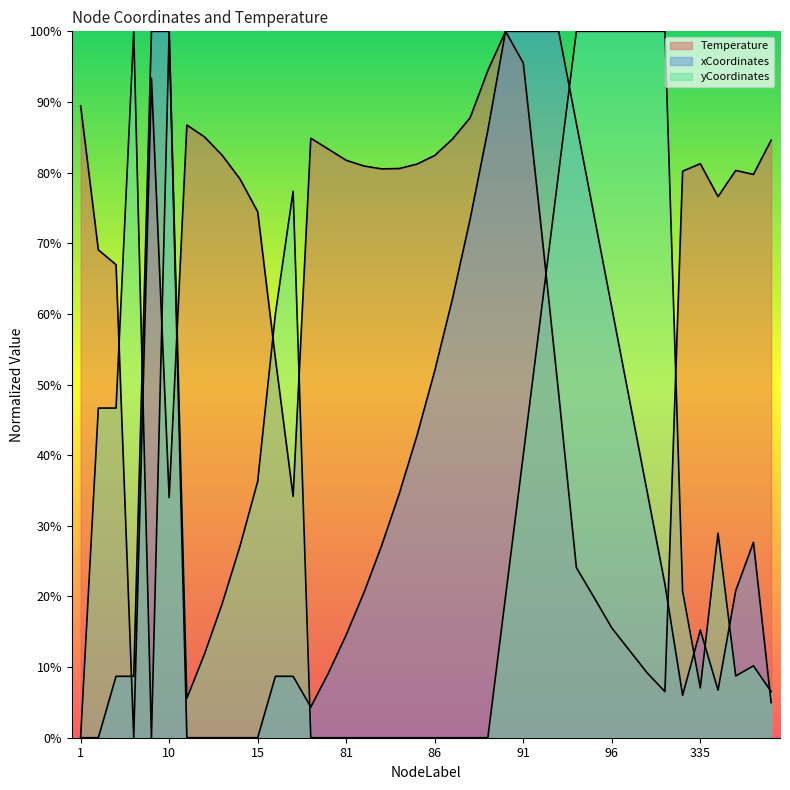

Where do Temperature and xCoordinates first cross each other?

3 and 4